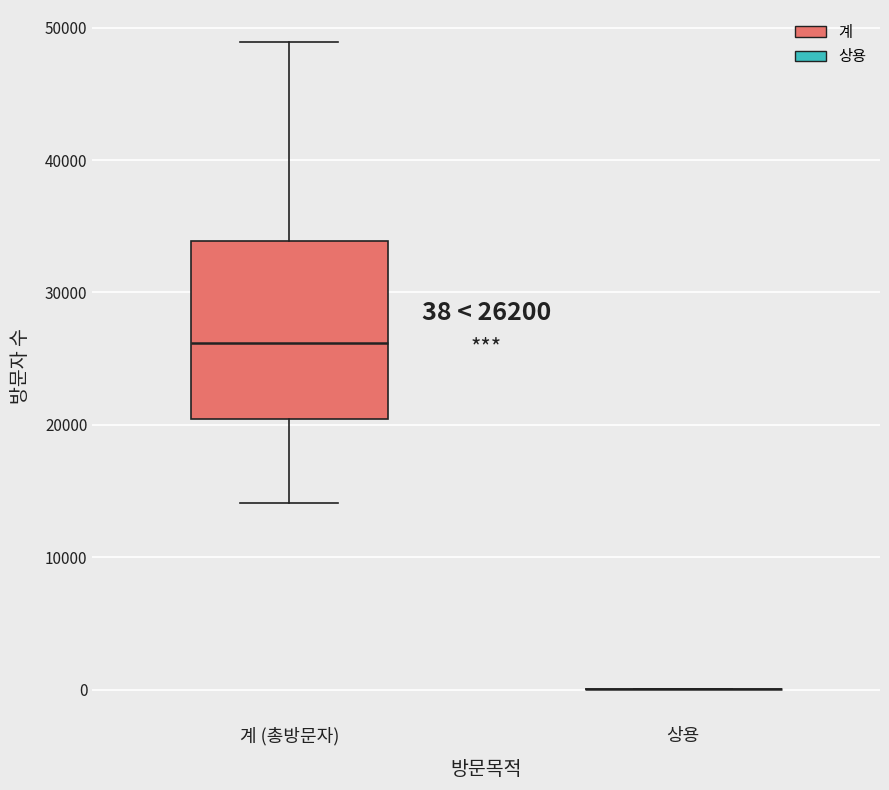

Which box is the tallest, from its lower edge to its upper edge?

계 (총방문자)